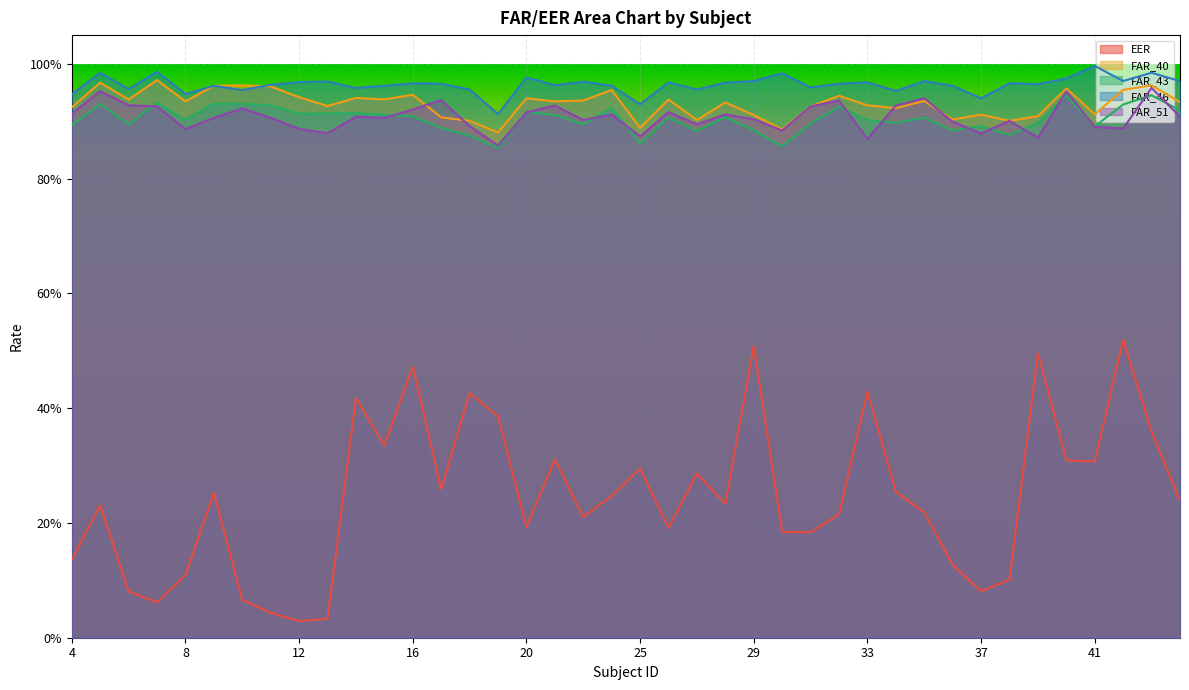

How many interior local valleys does the FAR_40 series have?

13